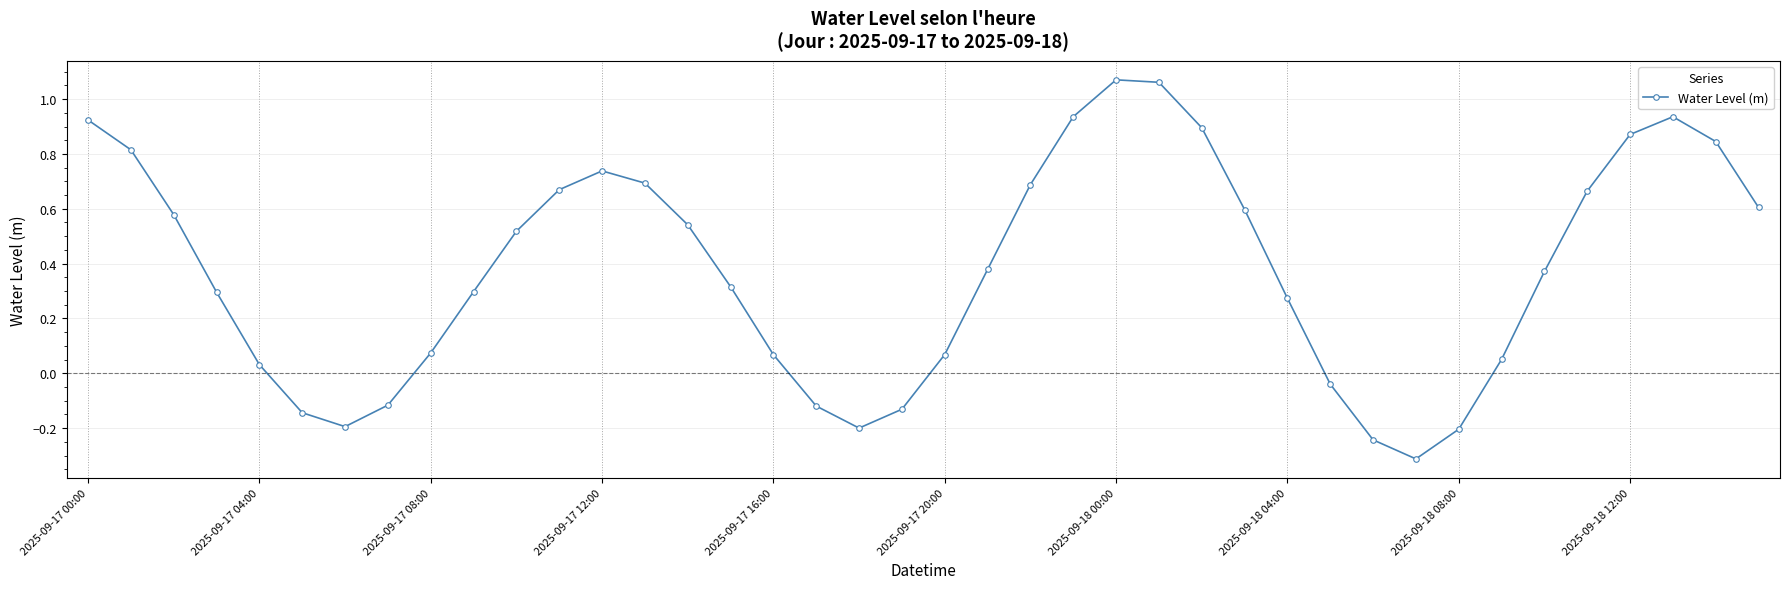

How many series are shown in this chart?

1